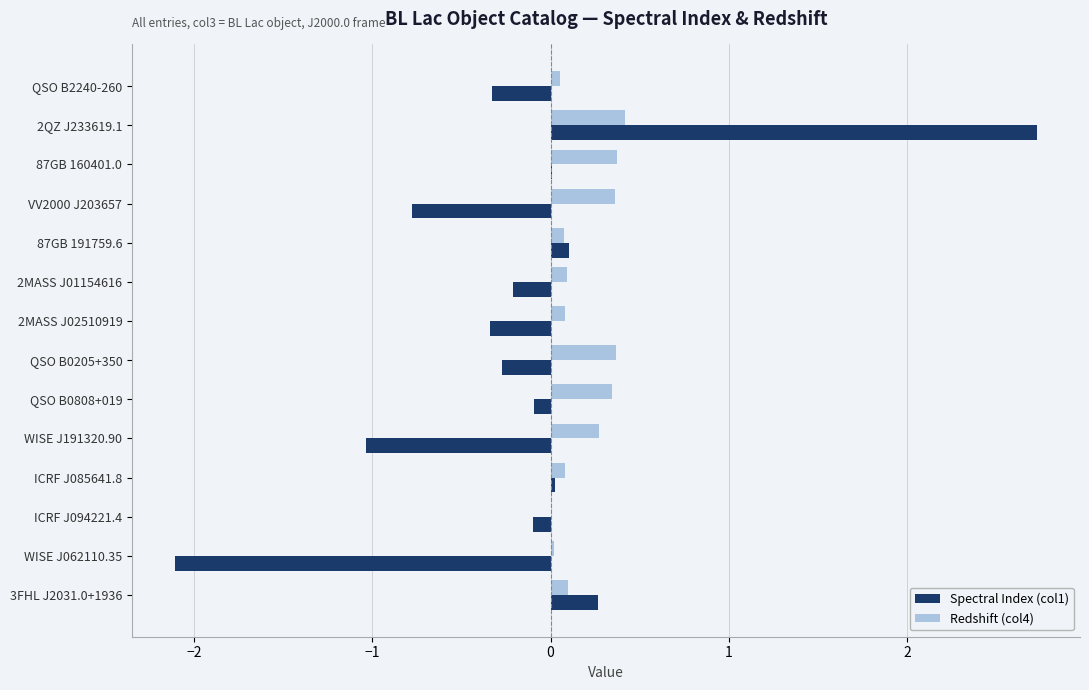

Is the value of Spectral Index (col1) at 2QZ J233619.1 greater than the value of Redshift (col4) at WISE J191320.90?

Yes